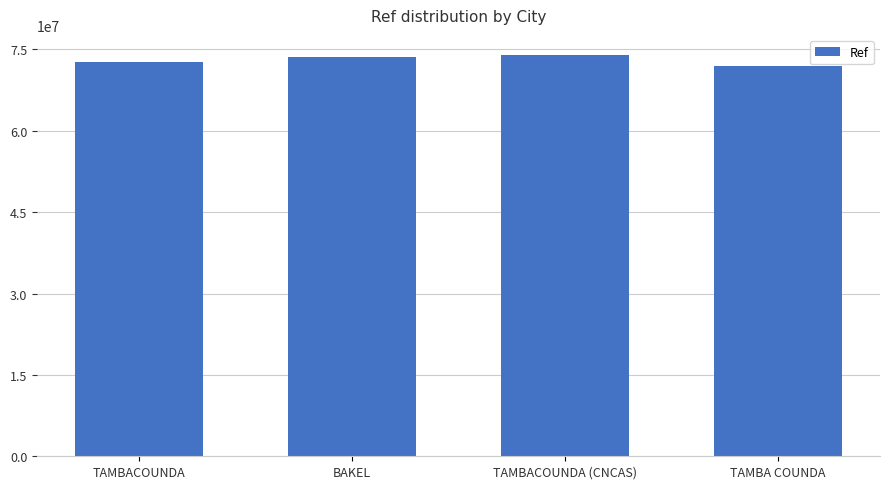

What is the change in value from BAKEL to TAMBA COUNDA?

-1699518